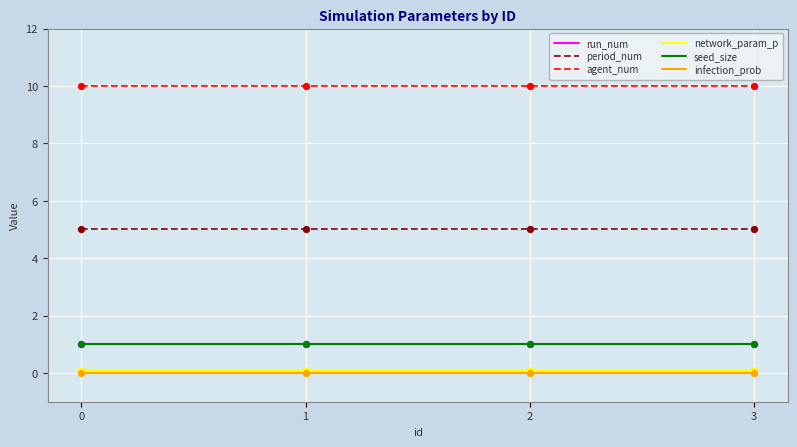

At how many categories does at least one series exceed 6?

4